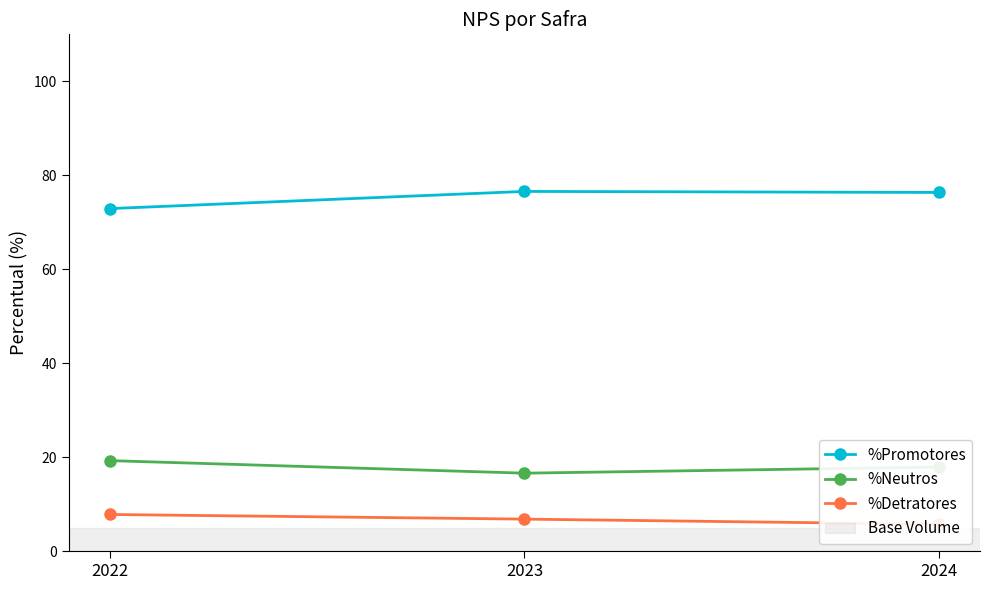

At how many categories does at least one series exceed 16?

3